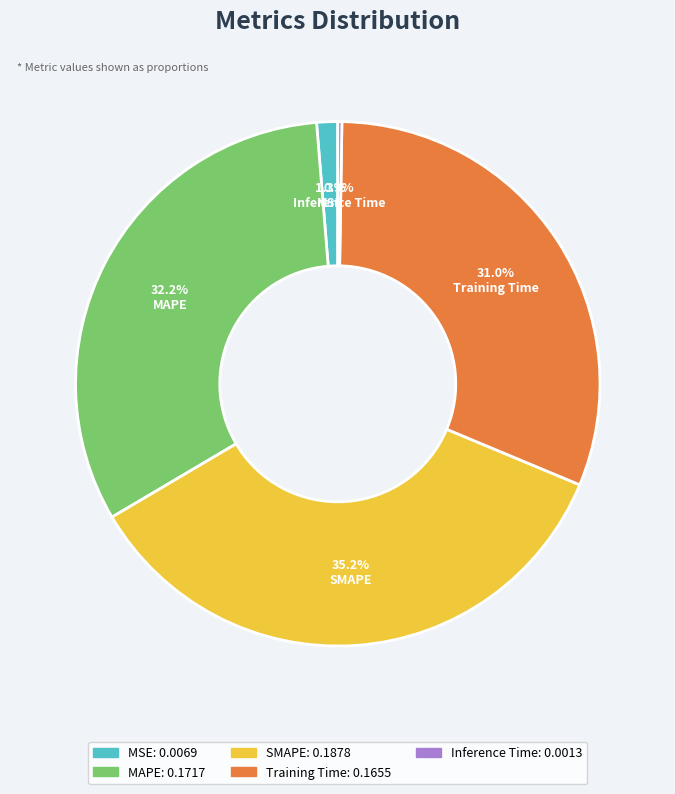

Which slice is the largest?

SMAPE